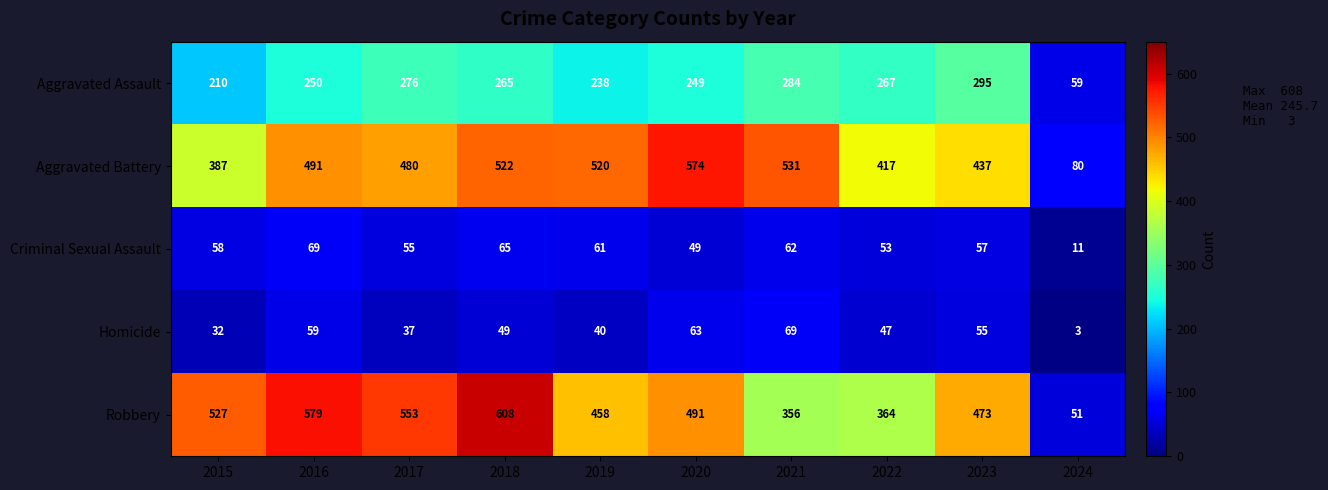

What is the difference between the highest and lowest values at 2018?

559